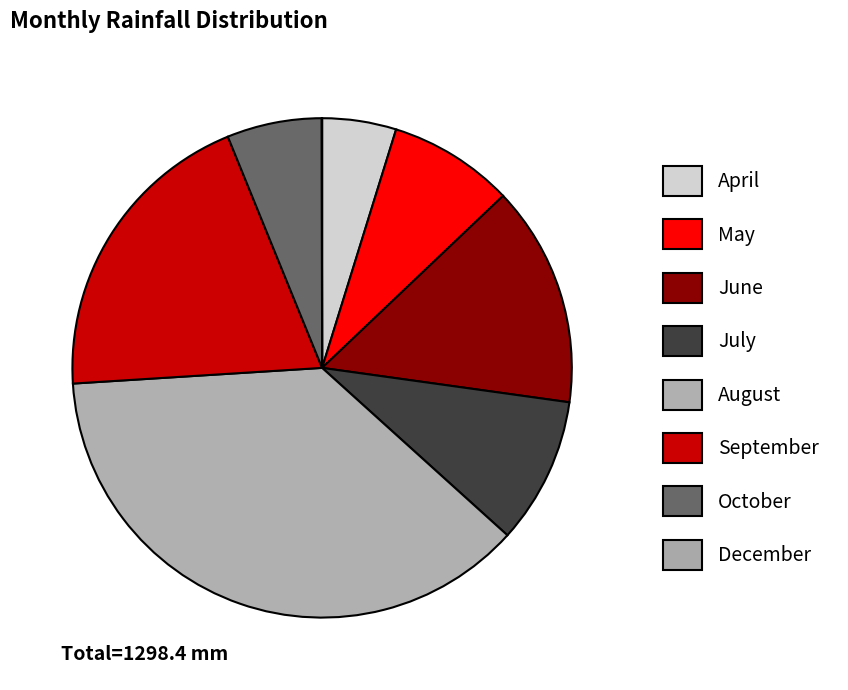

What portion of the pie excludes April?

95.2%